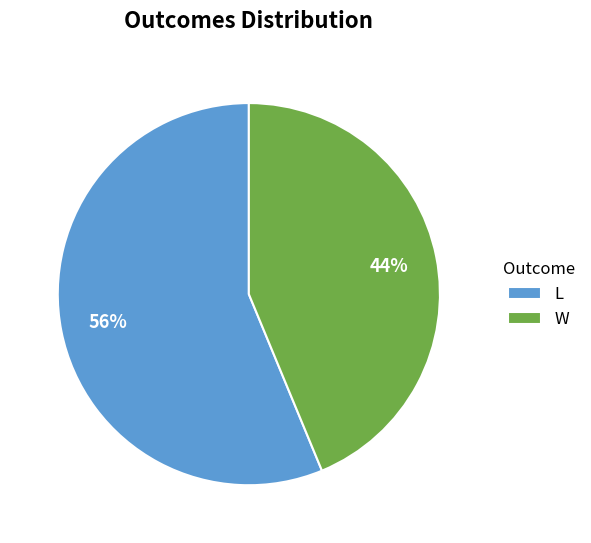

Count the number of slices in the pie.

2